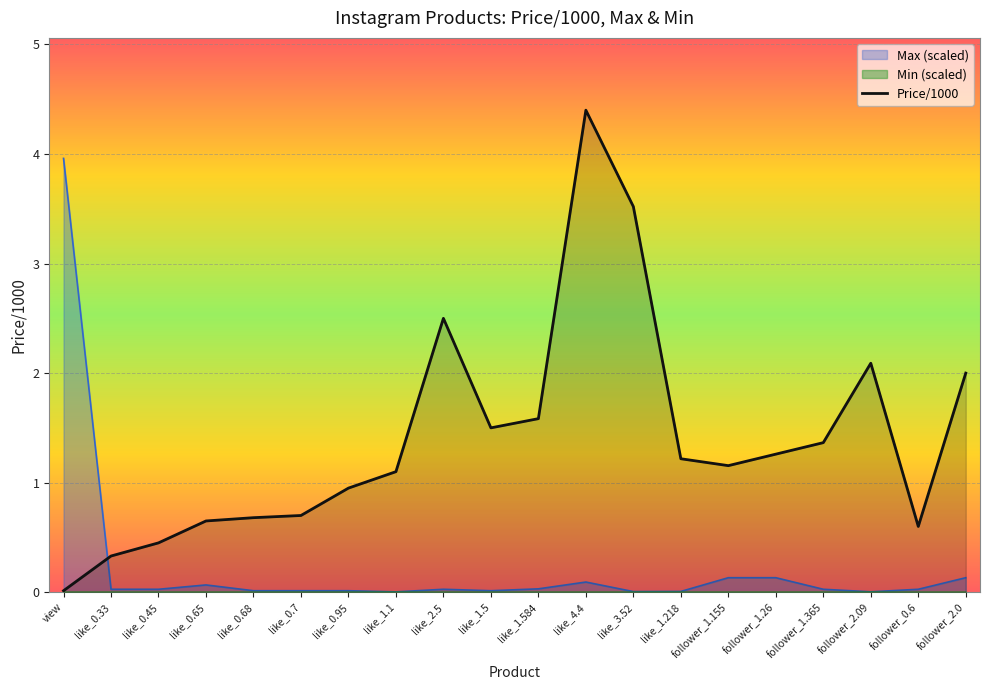

How many lines are shown in the chart?

3